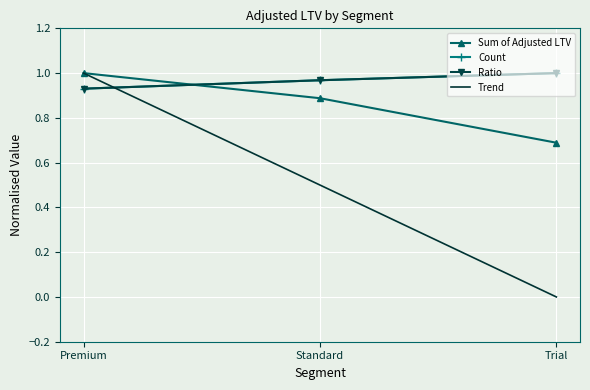

How many Count values are between 0 and 1?

3